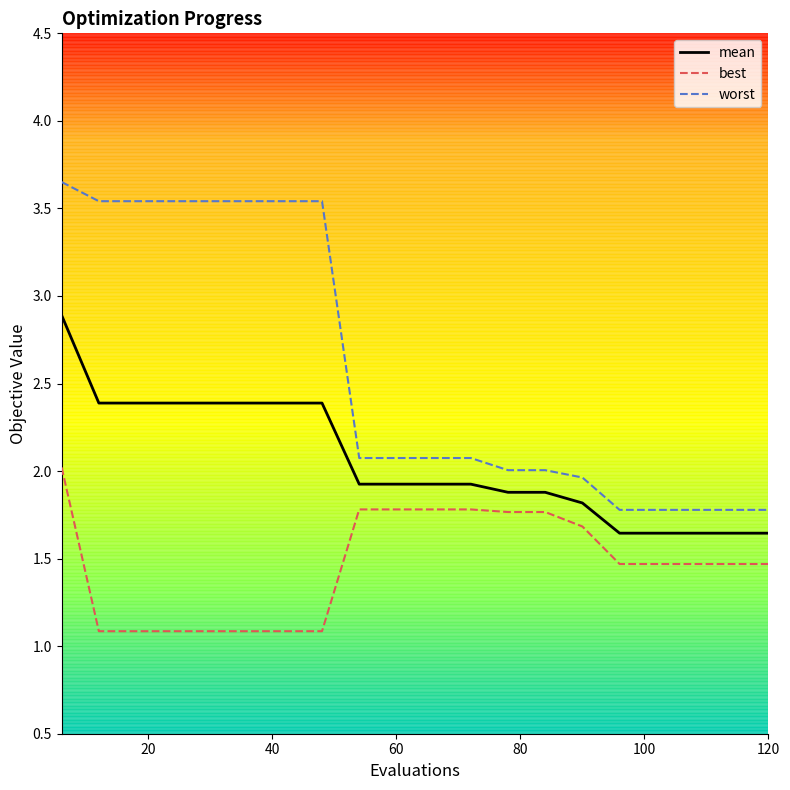

True or false: best and worst intersect in this chart.

False